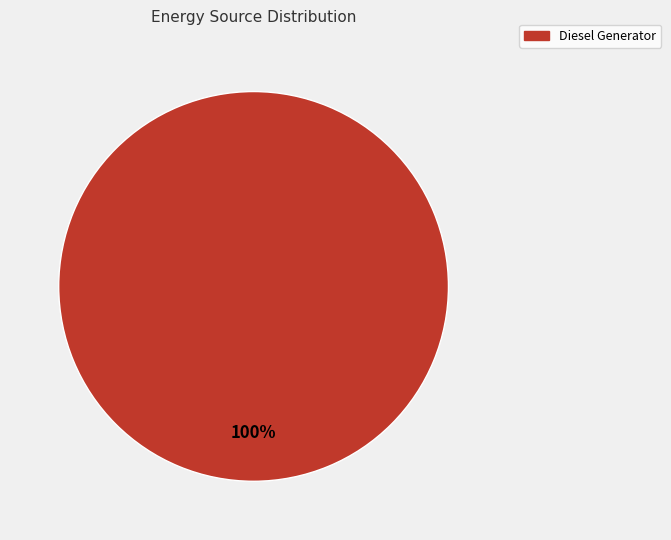

To the nearest percent, what percentage of the pie is Diesel Generator?

100%